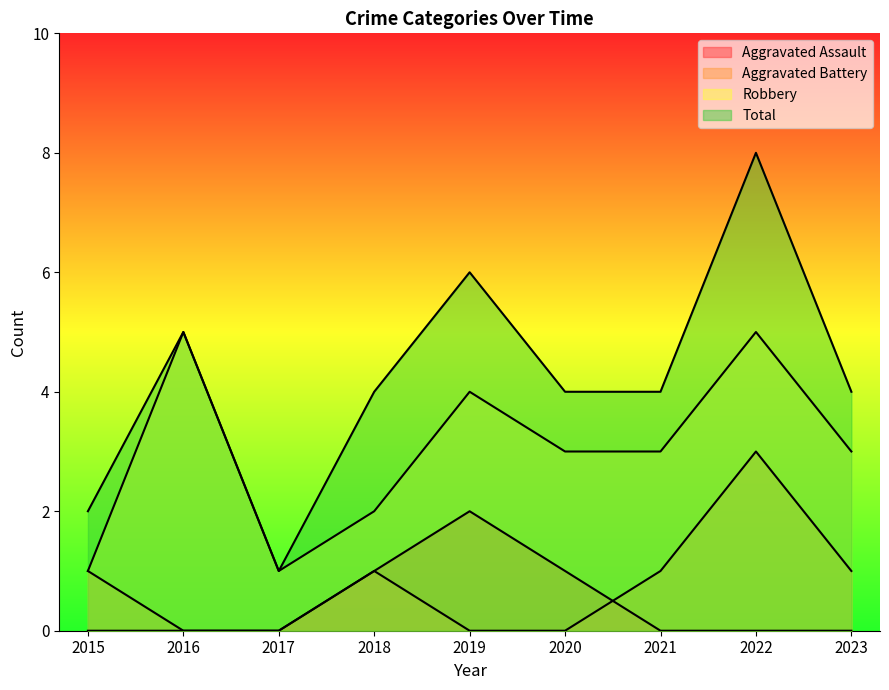

Between 2023 and 2016, which is larger?

2023